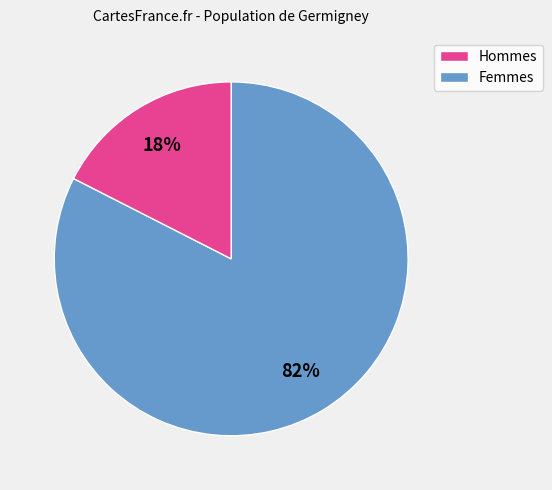

To the nearest percent, what is the average slice percentage?

50%